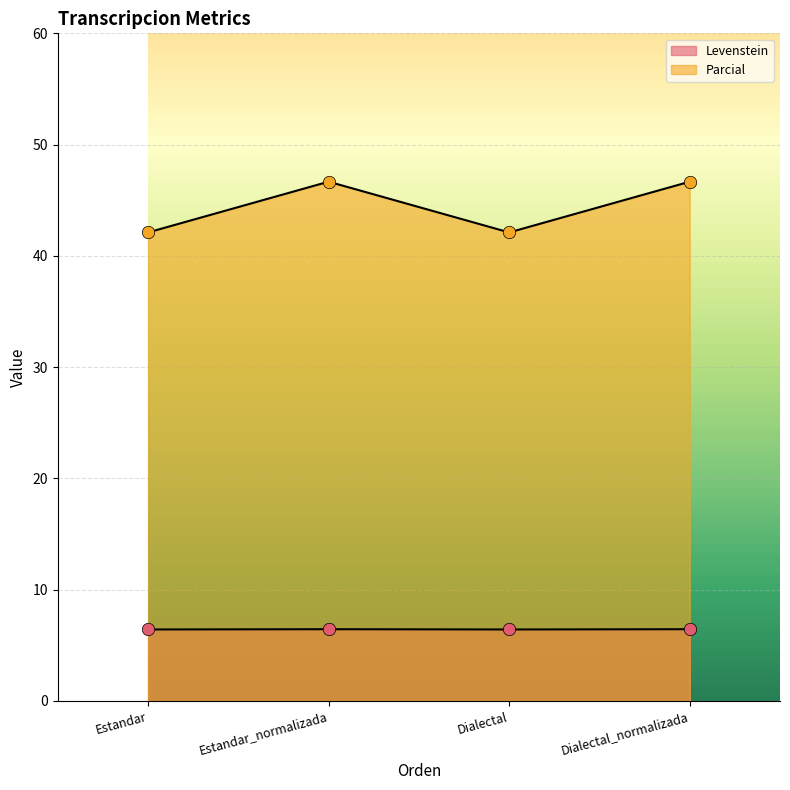

At which category is the sum across all series the highest?

Estandar_normalizada